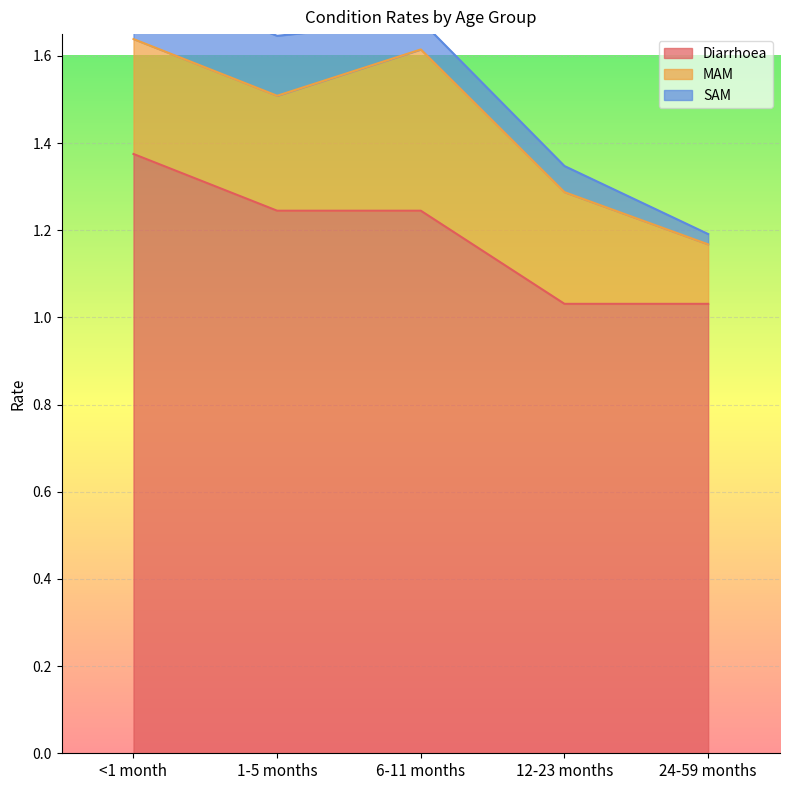

At 12-23 months, list the series in order from smallest to largest.

SAM, MAM, Diarrhoea